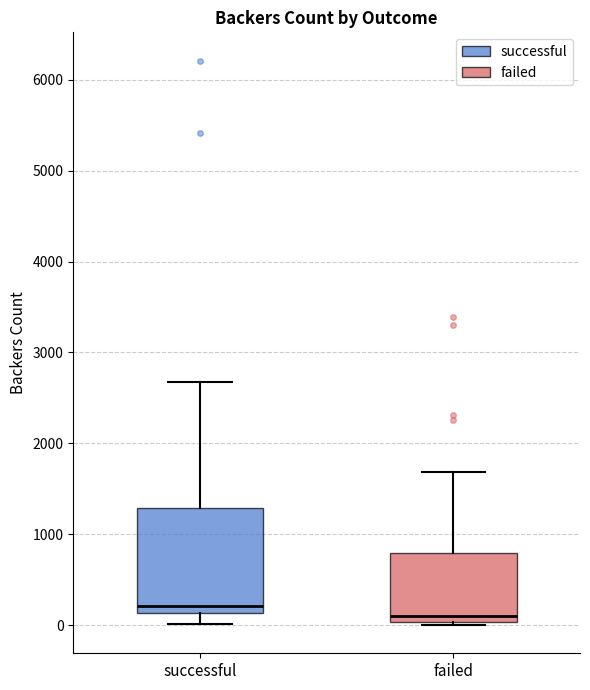

Which box is the tallest, from its lower edge to its upper edge?

successful